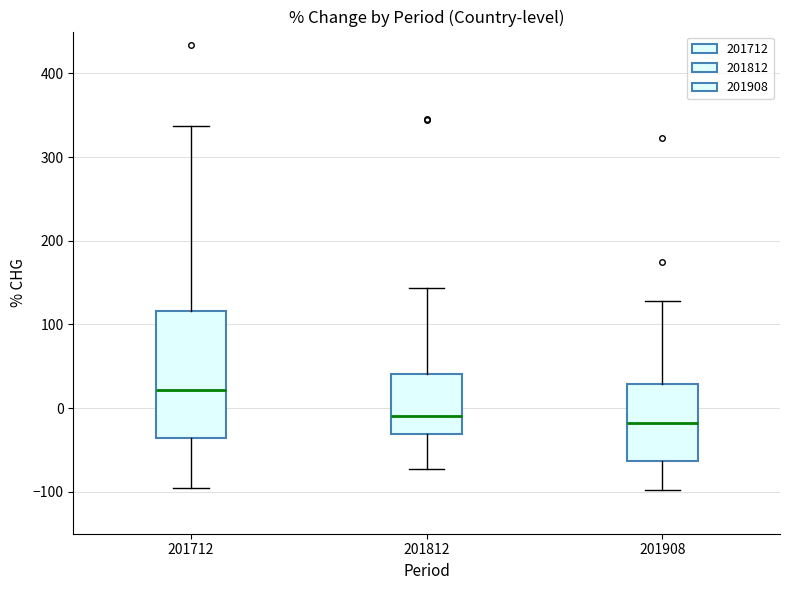

Where does the lower whisker of the box at x = 201908 end on the y-axis? The values are not printed on the chart, so give them approximately, as read against the axis.

-100